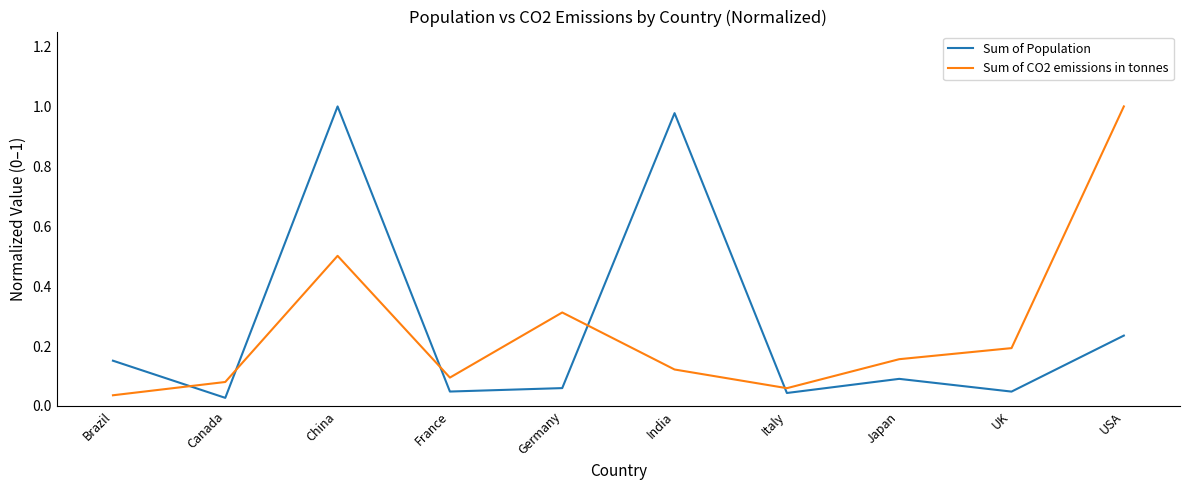

At which label does Sum of CO2 emissions in tonnes reach its peak?

USA